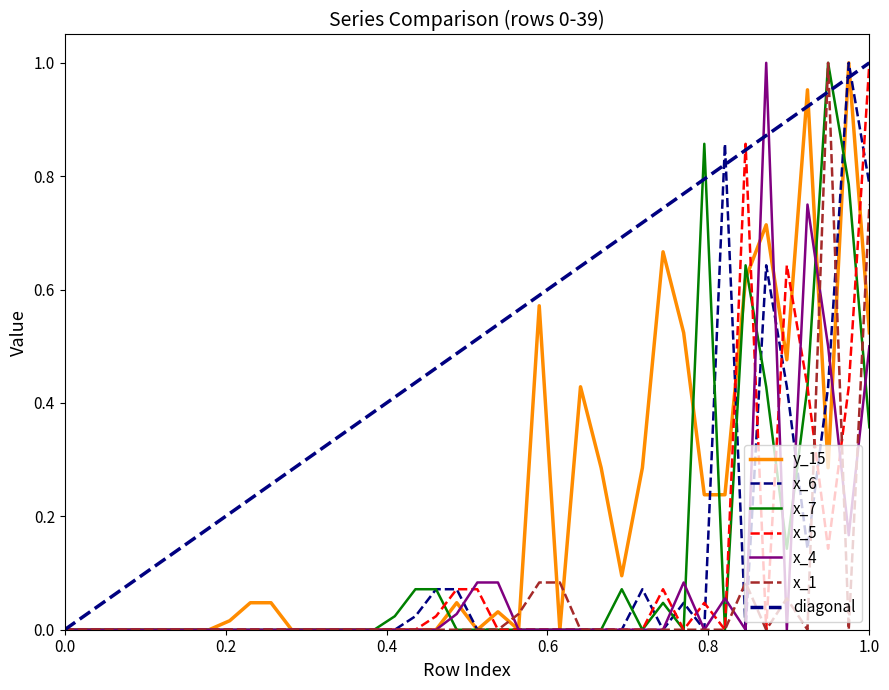

Which series has the largest total across all categories?

y_15